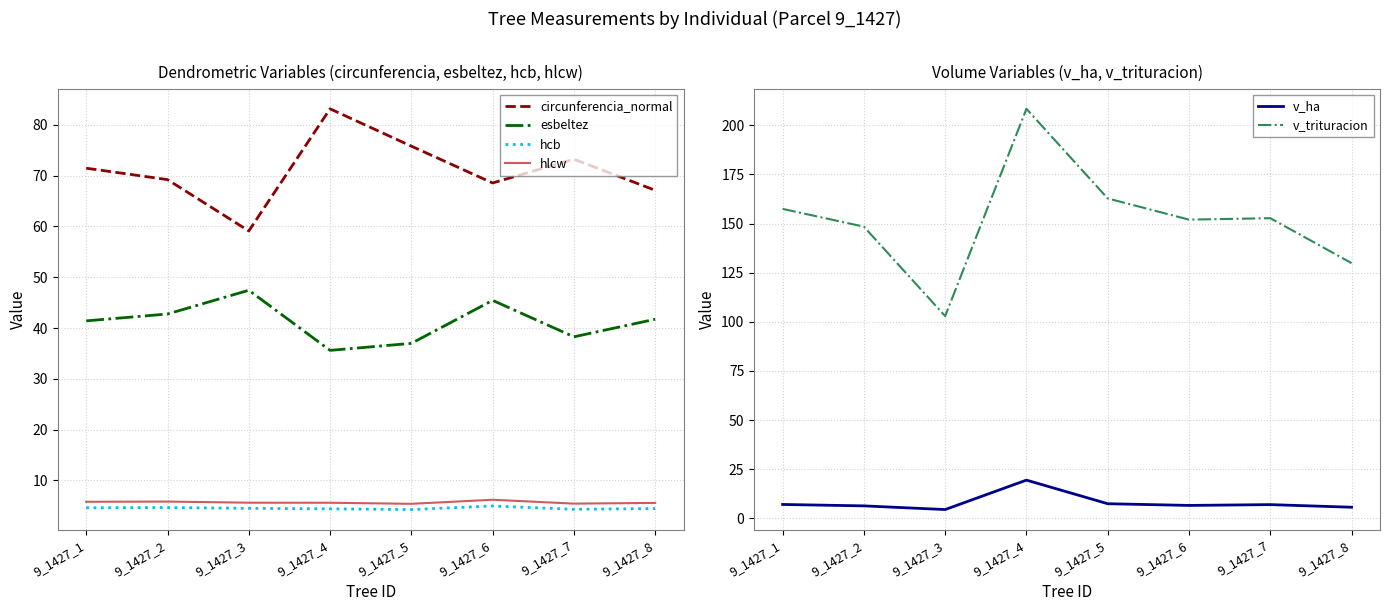

Where is the first local maximum for hcb?

9_1427_2